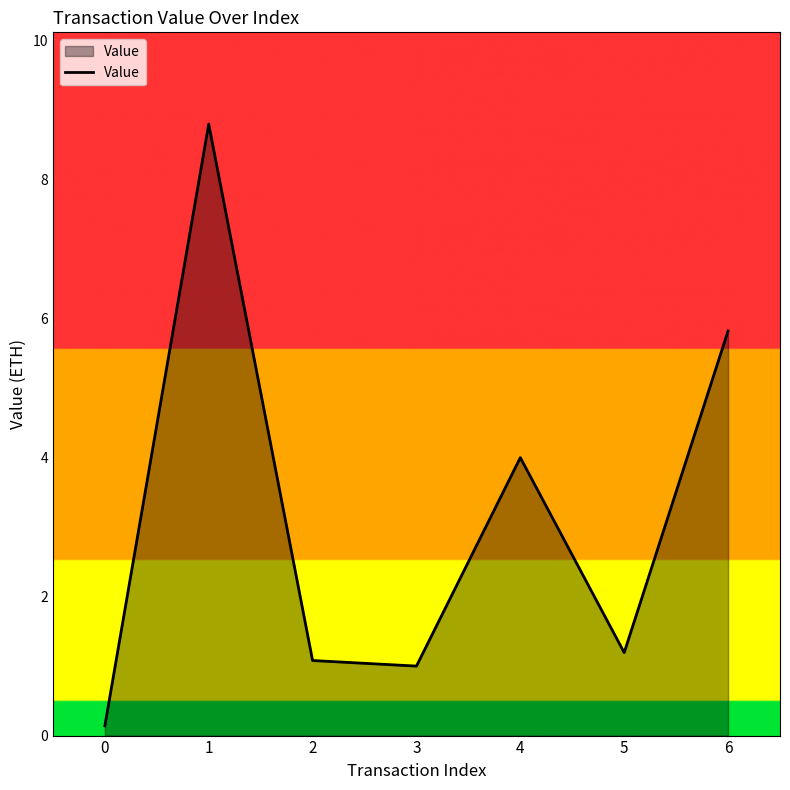

Where is the data nearest to the value 4?

4